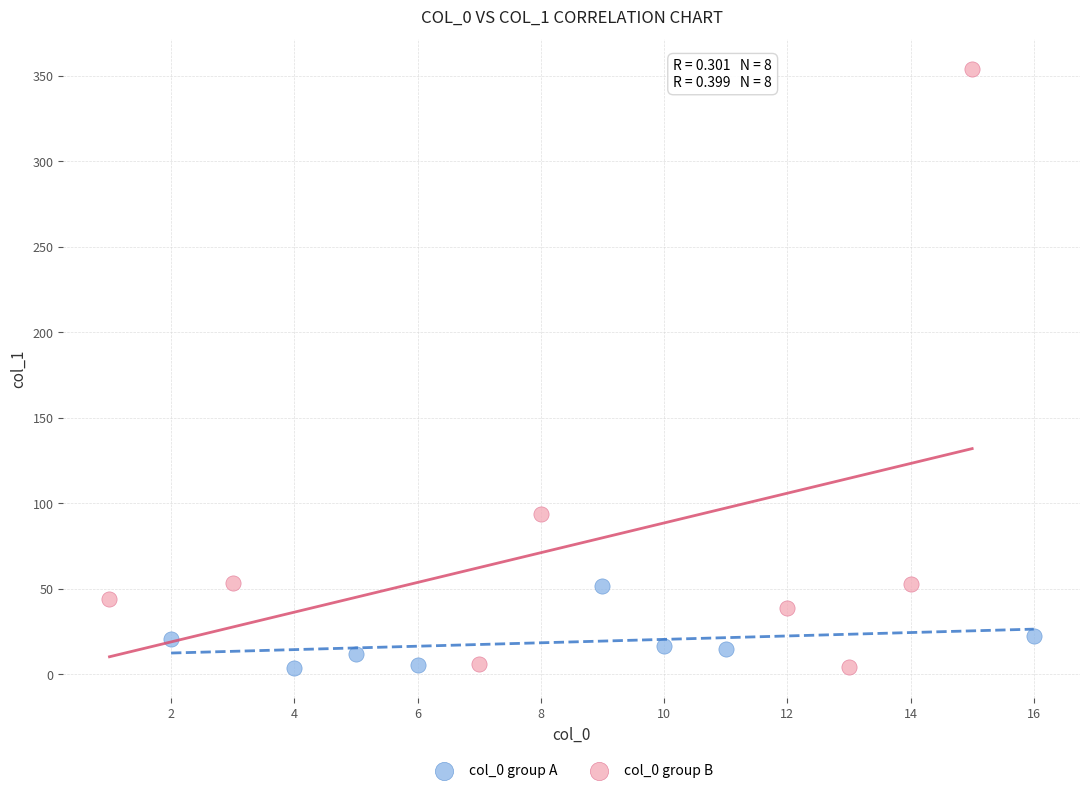

Which series contains the highest Y value?

col_0 group B